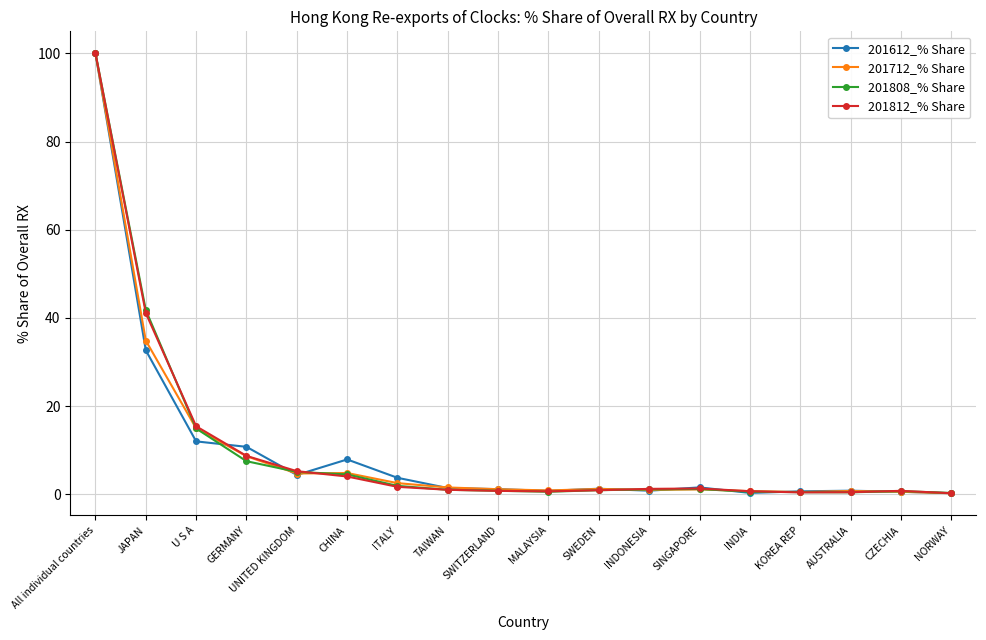

At which label does 201808_% Share first exceed 1?

All individual countries